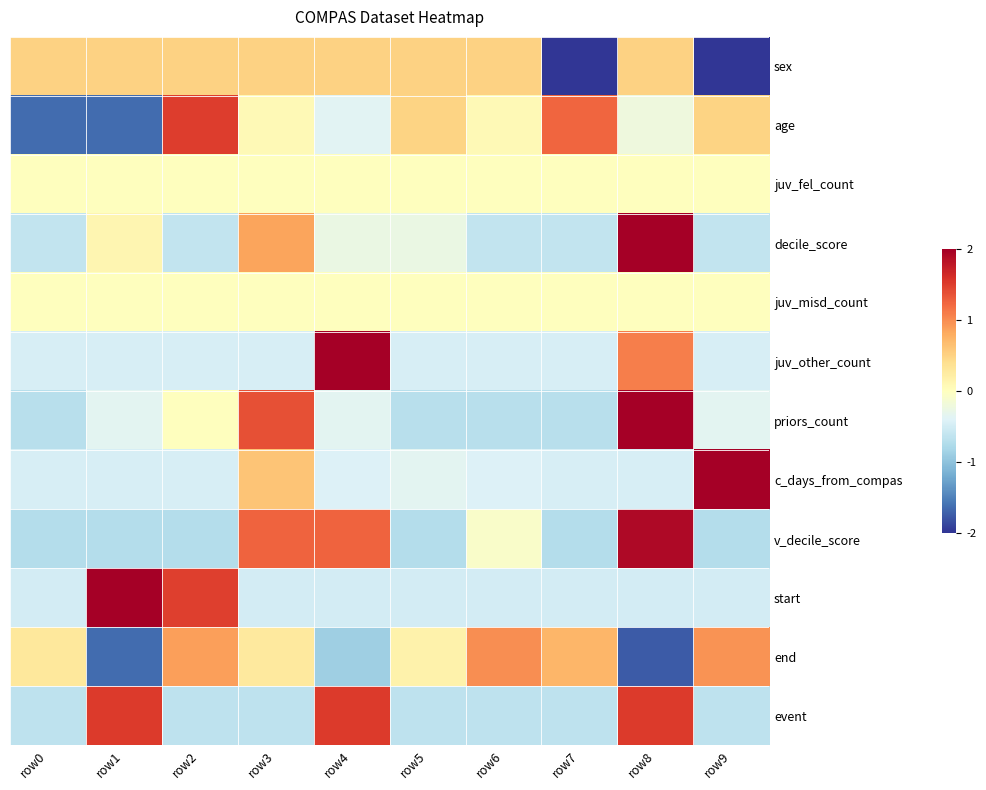

Reading right to left, transcribe all the data shown in this chart.

sex: row9=-2.0	row8=0.5	row7=-2.0	row6=0.5	row5=0.5	row4=0.5	row3=0.5	row2=0.5	row1=0.5	row0=0.5
age: row9=0.5	row8=-0.2	row7=1.2	row6=0.1	row5=0.5	row4=-0.4	row3=0.1	row2=1.5	row1=-1.7	row0=-1.7
juv_fel_count: row9=0.0	row8=0.0	row7=0.0	row6=0.0	row5=0.0	row4=0.0	row3=0.0	row2=0.0	row1=0.0	row0=0.0
decile_score: row9=-0.6	row8=2.7	row7=-0.6	row6=-0.6	row5=-0.3	row4=-0.3	row3=0.8	row2=-0.6	row1=0.1	row0=-0.6
juv_misd_count: row9=0.0	row8=0.0	row7=0.0	row6=0.0	row5=0.0	row4=0.0	row3=0.0	row2=0.0	row1=0.0	row0=0.0
juv_other_count: row9=-0.5	row8=1.1	row7=-0.5	row6=-0.5	row5=-0.5	row4=2.7	row3=-0.5	row2=-0.5	row1=-0.5	row0=-0.5
priors_count: row9=-0.3	row8=2.4	row7=-0.7	row6=-0.7	row5=-0.7	row4=-0.3	row3=1.4	row2=0.0	row1=-0.3	row0=-0.7
c_days_from_compas: row9=2.8	row8=-0.5	row7=-0.5	row6=-0.4	row5=-0.3	row4=-0.4	row3=0.6	row2=-0.5	row1=-0.5	row0=-0.5
v_decile_score: row9=-0.7	row8=1.9	row7=-0.7	row6=-0.1	row5=-0.7	row4=1.3	row3=1.3	row2=-0.7	row1=-0.7	row0=-0.7
start: row9=-0.5	row8=-0.5	row7=-0.5	row6=-0.5	row5=-0.5	row4=-0.5	row3=-0.5	row2=1.5	row1=2.4	row0=-0.5
end: row9=1.0	row8=-1.8	row7=0.7	row6=1.0	row5=0.2	row4=-0.9	row3=0.3	row2=0.9	row1=-1.6	row0=0.3
event: row9=-0.7	row8=1.5	row7=-0.7	row6=-0.7	row5=-0.7	row4=1.5	row3=-0.7	row2=-0.7	row1=1.5	row0=-0.7